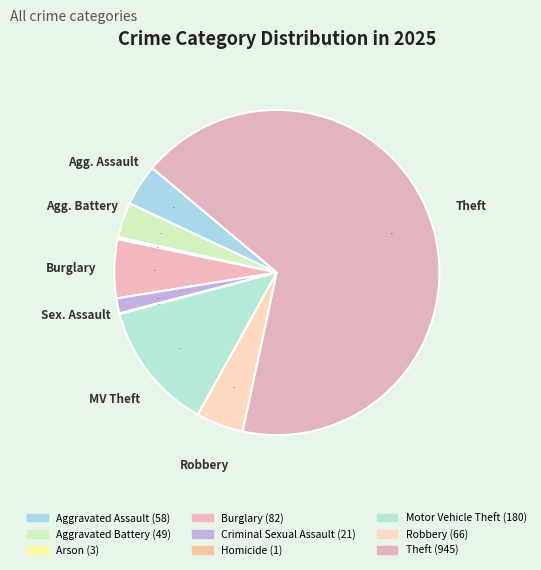

Rank the categories by value from lowest to highest.

Homicide, Arson, Criminal Sexual Assault, Aggravated Battery, Aggravated Assault, Robbery, Burglary, Motor Vehicle Theft, Theft